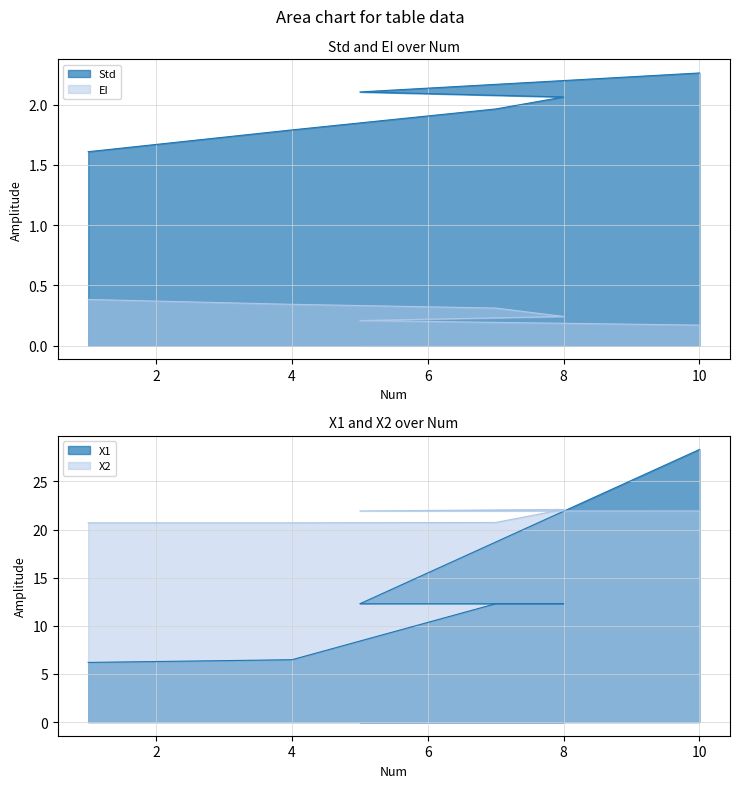

Which series has the largest range (max minus min)?

X1